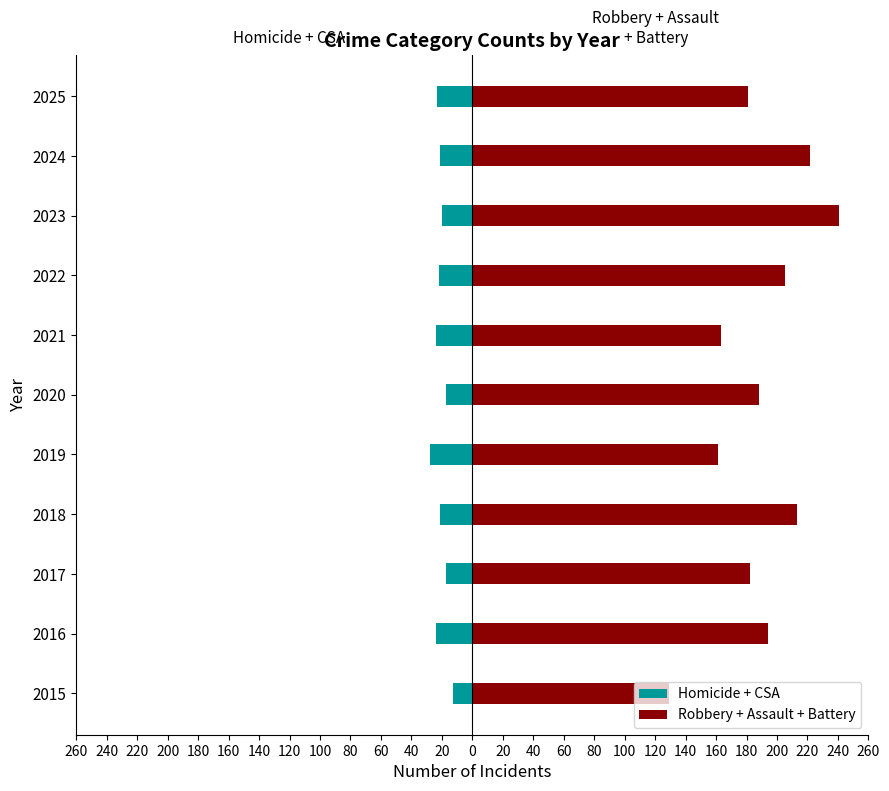

What is the value of the Homicide + CSA bar at the 9th from the left?

-20